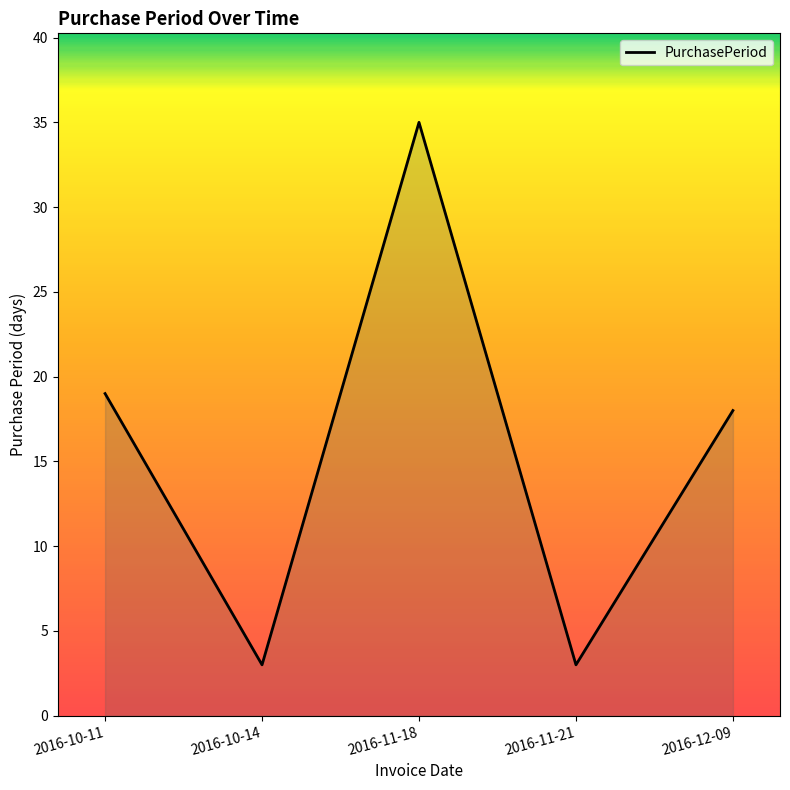

Which label corresponds to the largest value in the chart?

2016-11-18